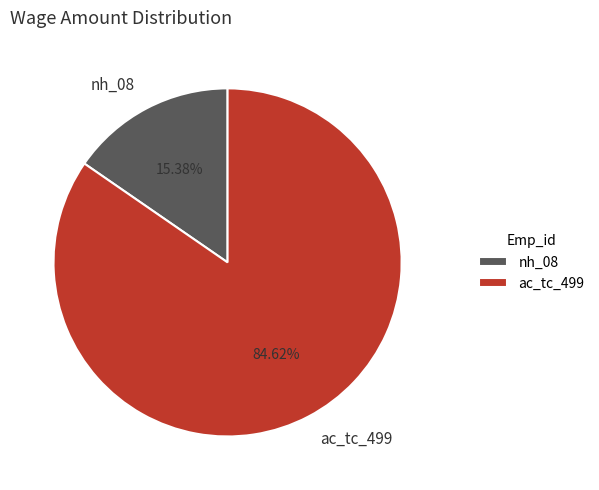

Is there a majority slice in this chart?

Yes